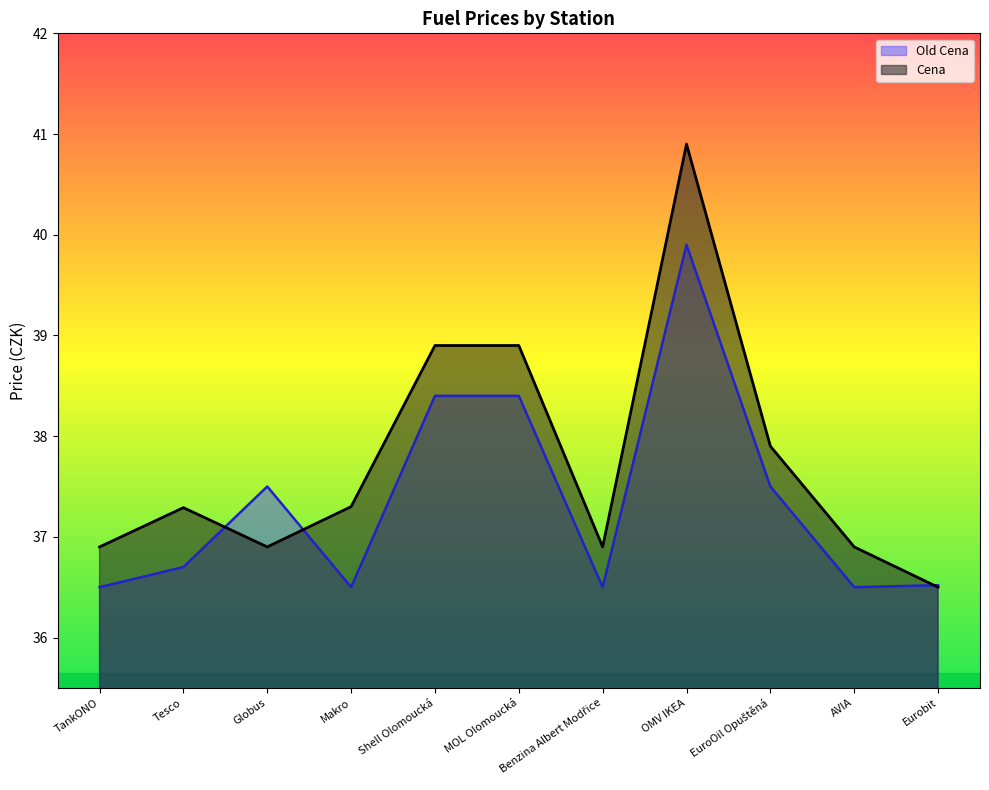

What is the sum of all Old Cena values?

410.9